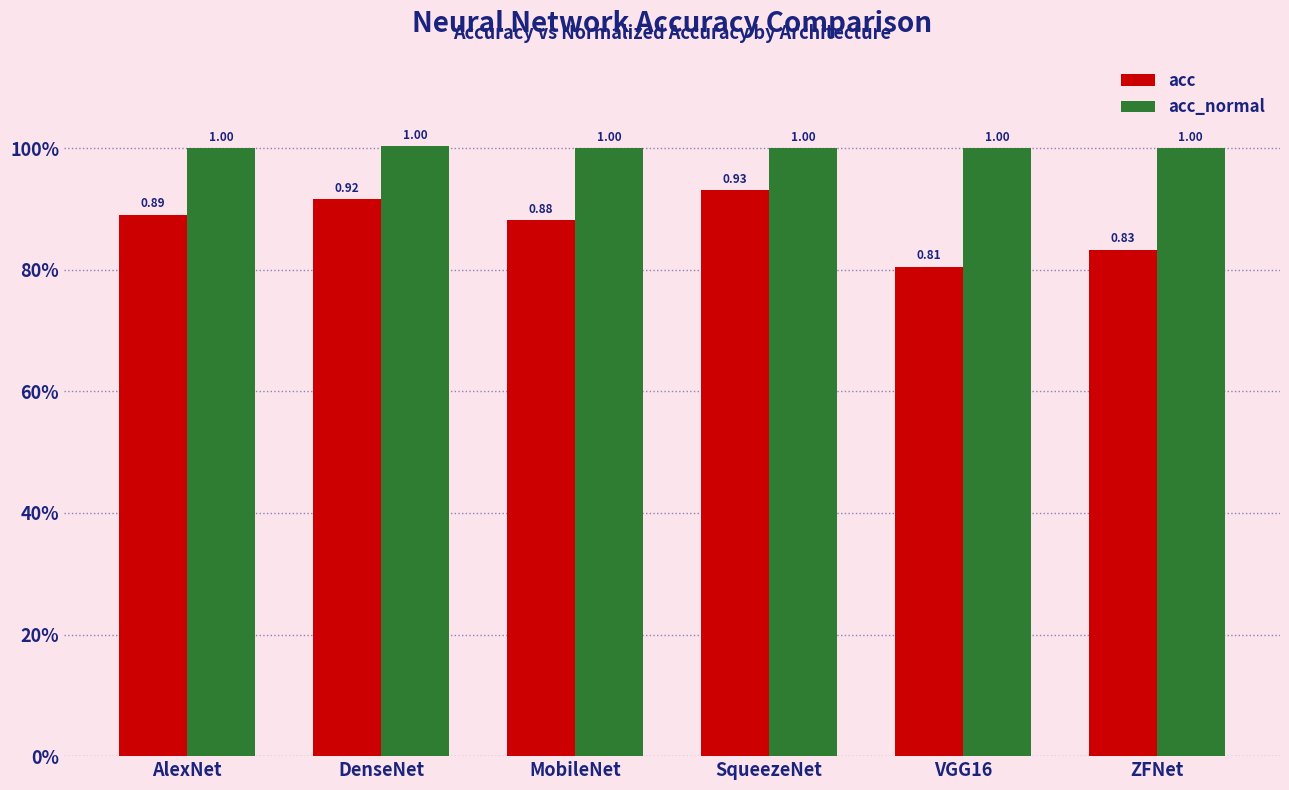

Is the value of acc_normal at VGG16 greater than the value of acc at AlexNet?

Yes